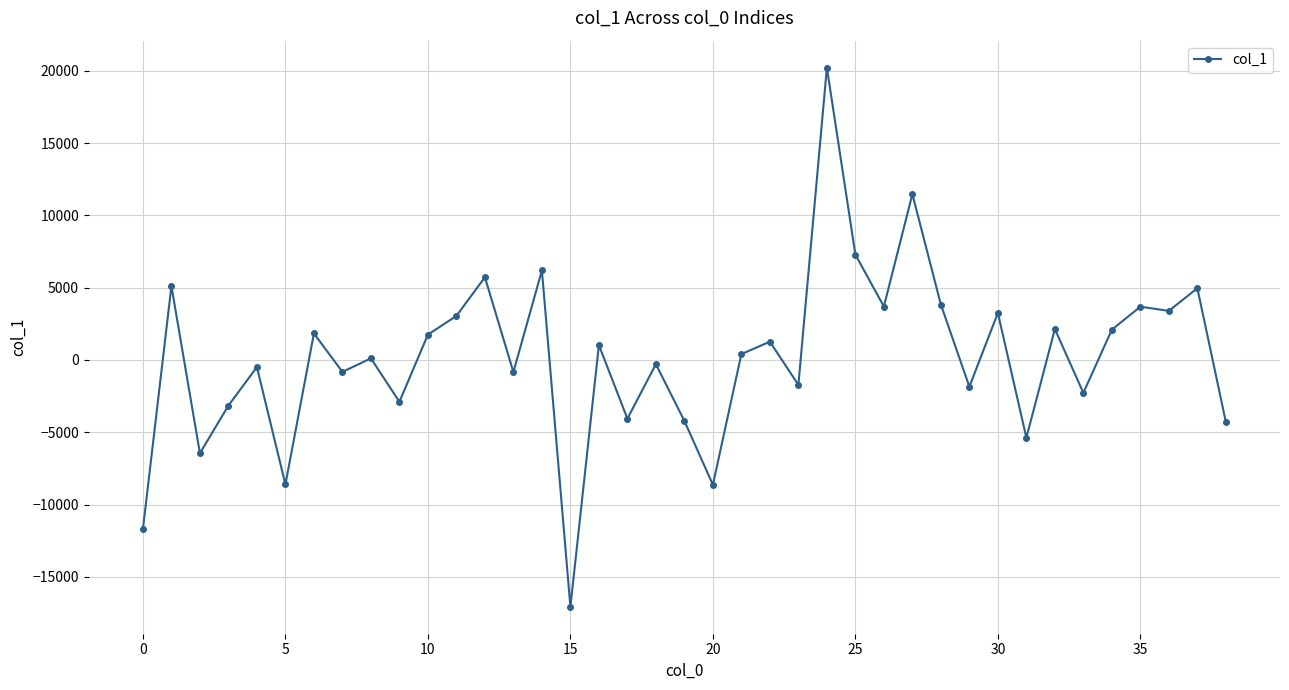

Does the chart display data point markers on the line(s)?

Yes